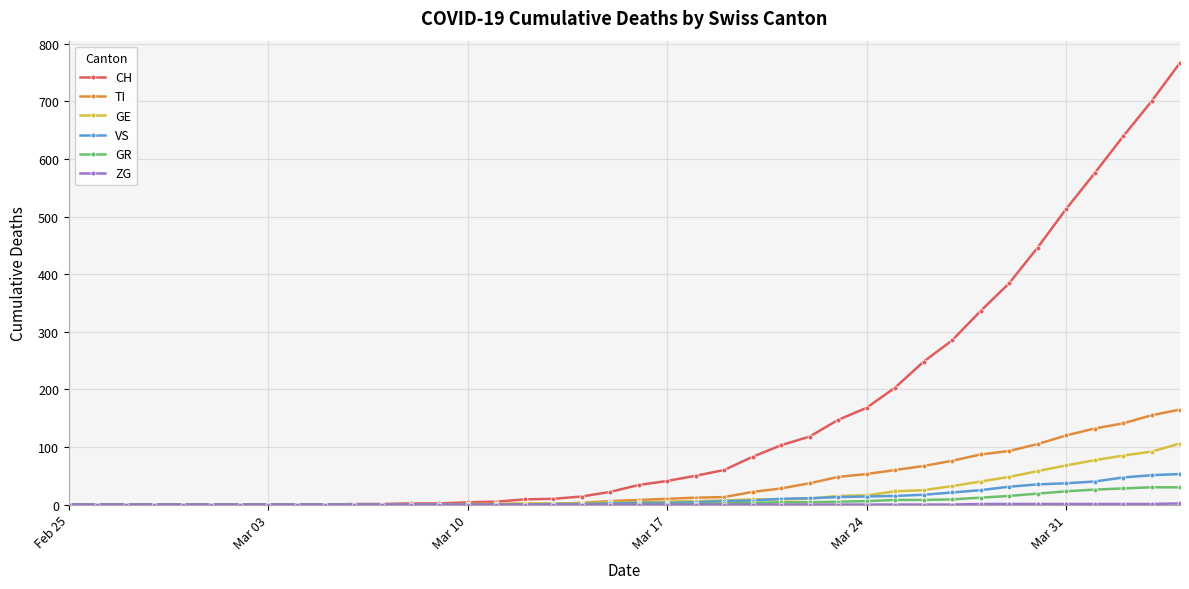

How many distinct data groups are displayed?

6